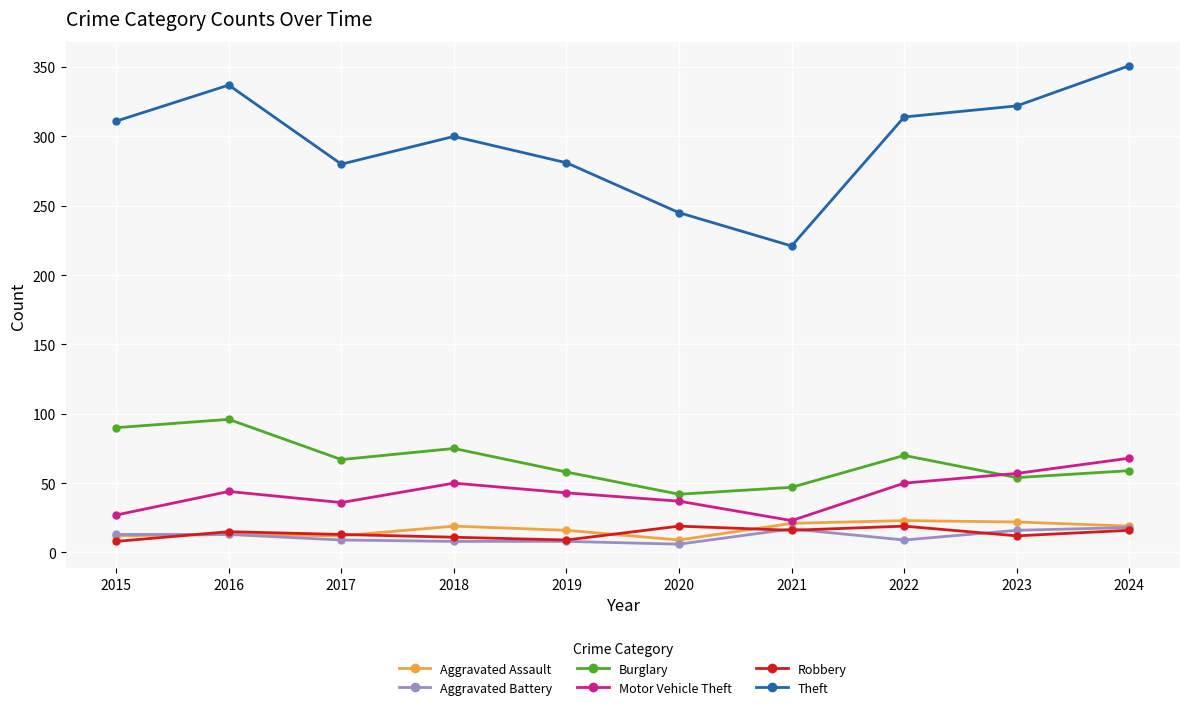

What is the total value across all series at 2021?

345